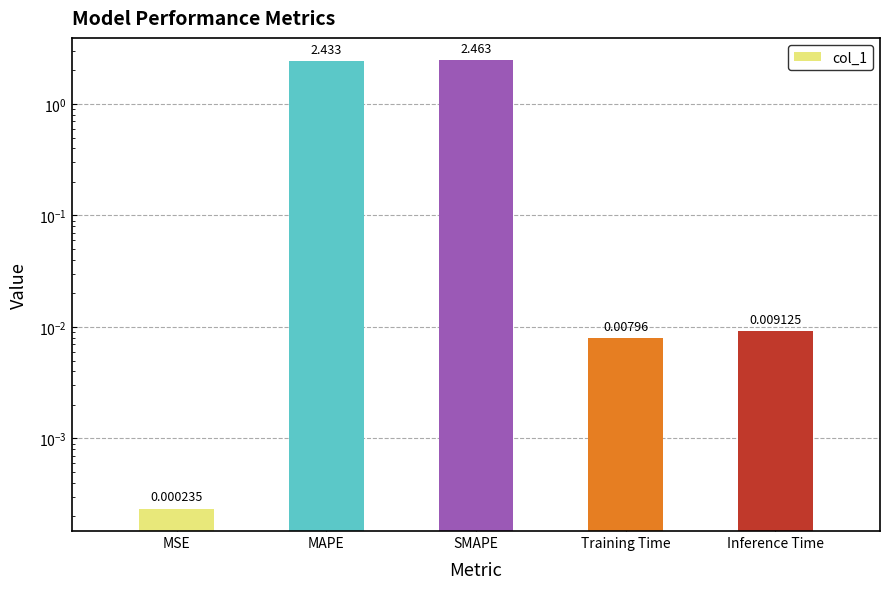

Rank the categories by value from lowest to highest.

MSE, Training Time, Inference Time, MAPE, SMAPE